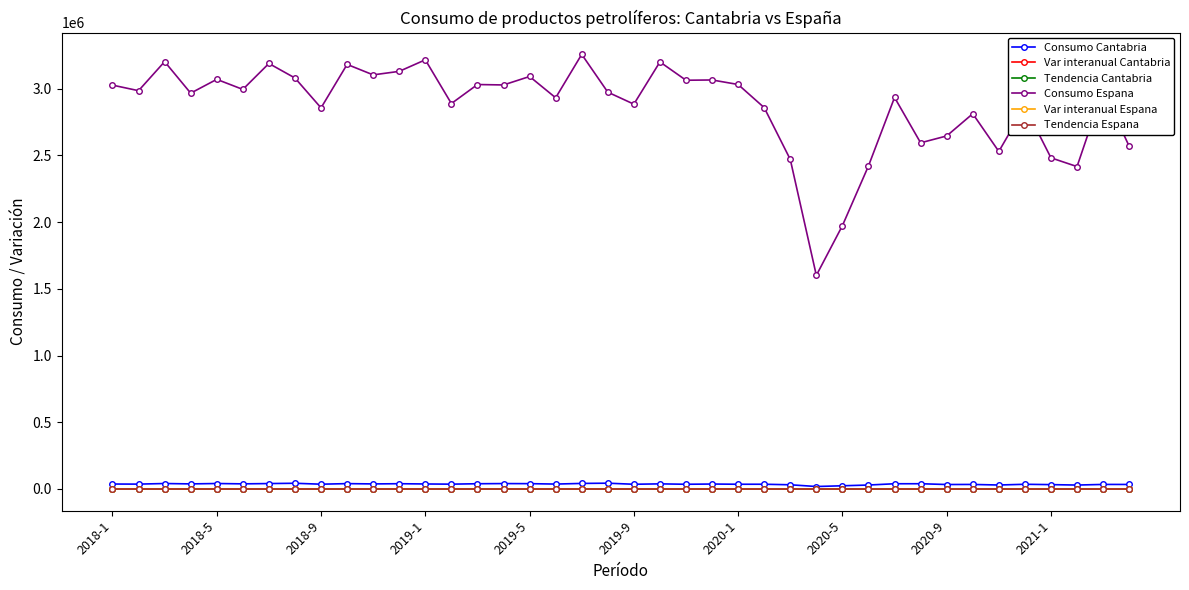

Which series has the largest range (max minus min)?

Consumo Espana